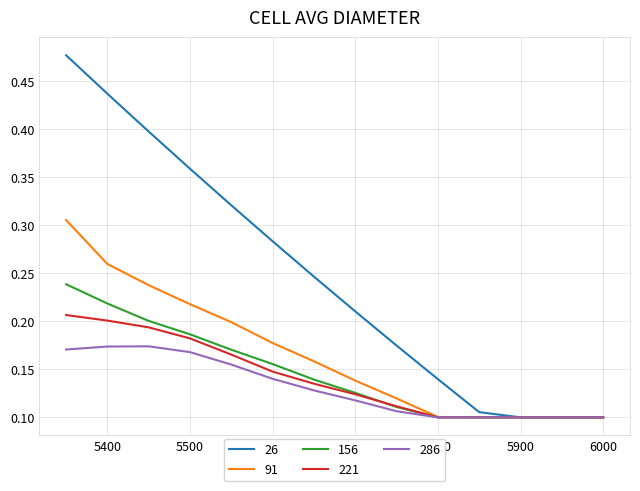

Rank the series by their maximum value, from lowest to highest.

286, 221, 156, 91, 26